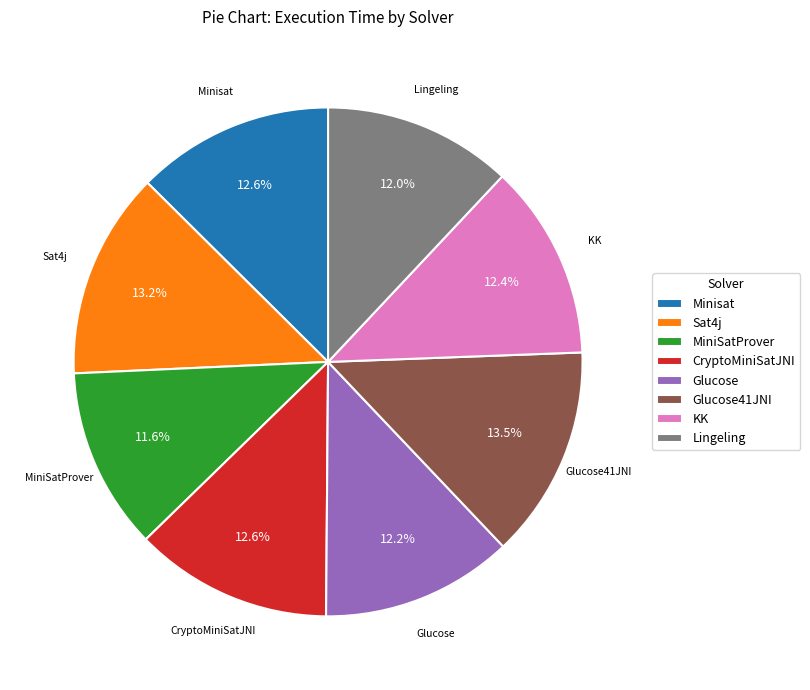

What percentage is the KK slice, to the nearest percent?

12%